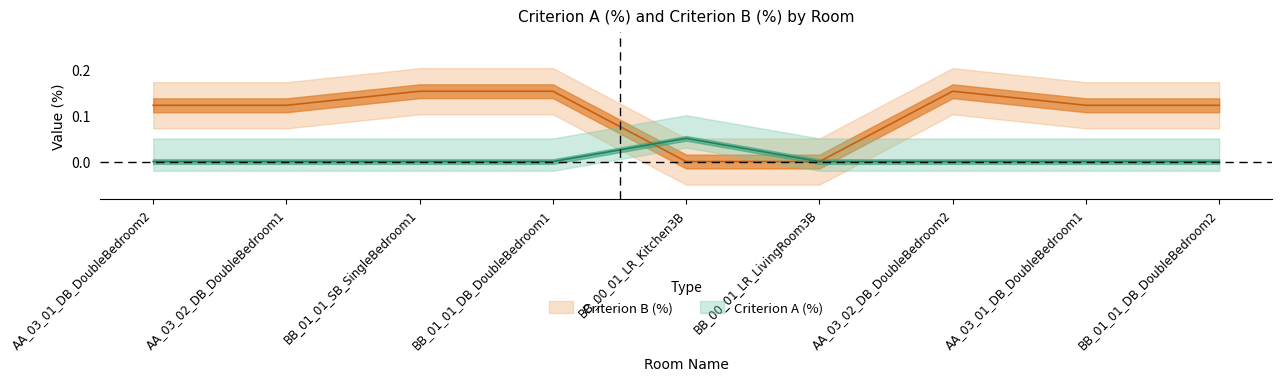

Is the value of Criterion B (%) at BB_00_01_LR_Kitchen3B greater than the value of Criterion A (%) at AA_03_02_DB_DoubleBedroom1?

No